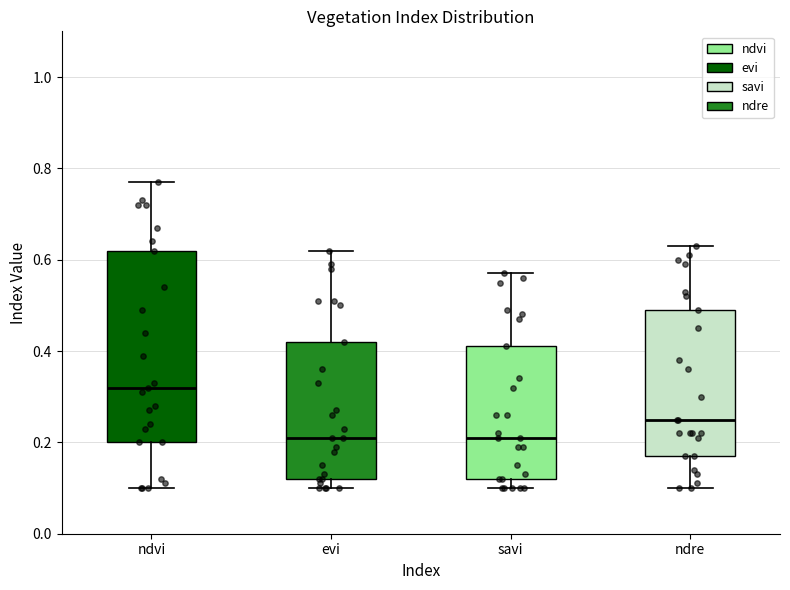

Reading left to right, transcribe this box plot: for each box, give where its median line is, the range the box spans, and where its two whiskers end, as read against the y-axis. The values are not printed on the chart, so give them approximately, as read against the axis.

ndvi: median 0.32, box 0.20 to 0.62, whiskers 0.10 to 0.78
evi: median 0.22, box 0.12 to 0.42, whiskers 0.10 to 0.62
savi: median 0.22, box 0.12 to 0.42, whiskers 0.10 to 0.58
ndre: median 0.26, box 0.18 to 0.50, whiskers 0.10 to 0.64